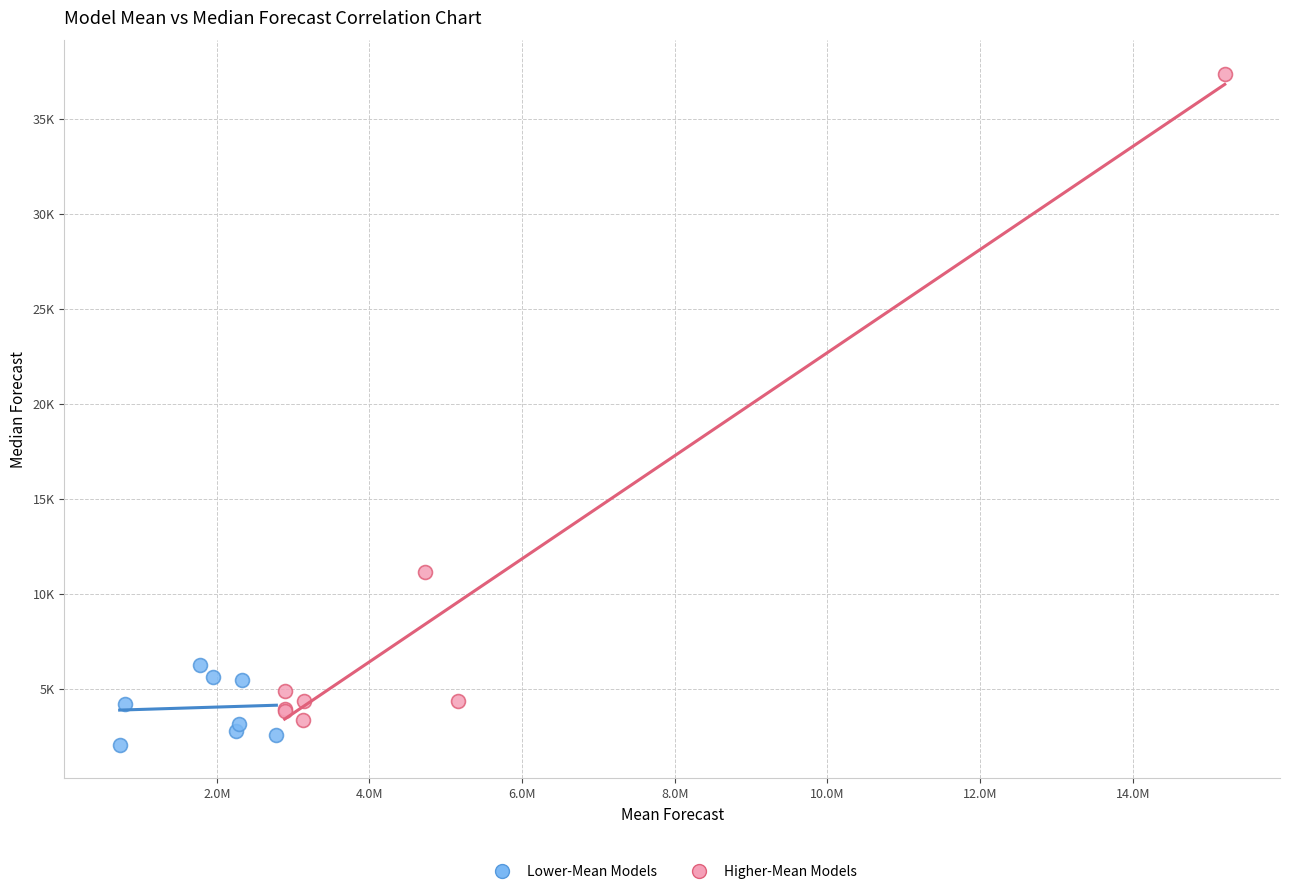

What are all the series names shown in the legend?

Lower-Mean Models, Higher-Mean Models